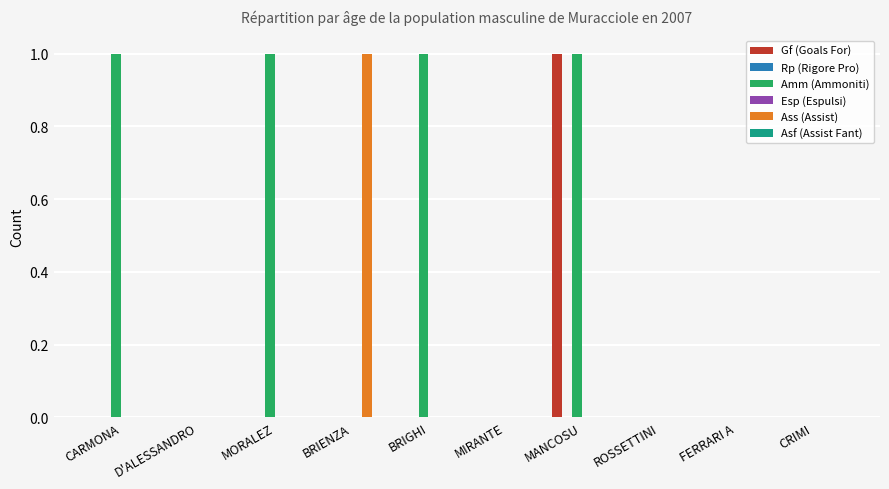

What are all the series names shown in the legend?

Gf (Goals For), Rp (Rigore Pro), Amm (Ammoniti), Esp (Espulsi), Ass (Assist), Asf (Assist Fant)